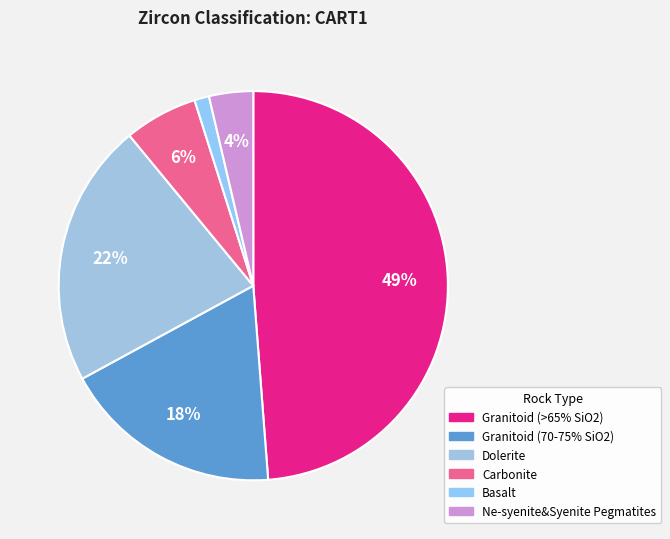

Which slice is the largest?

Granitoid (>65% SiO2)